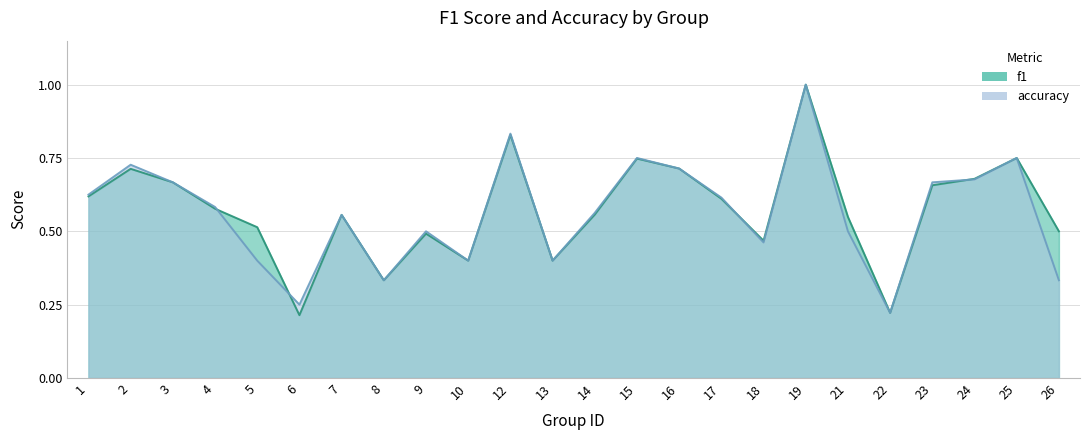

What is the sum of the f1 values at 16 and 22?

0.9